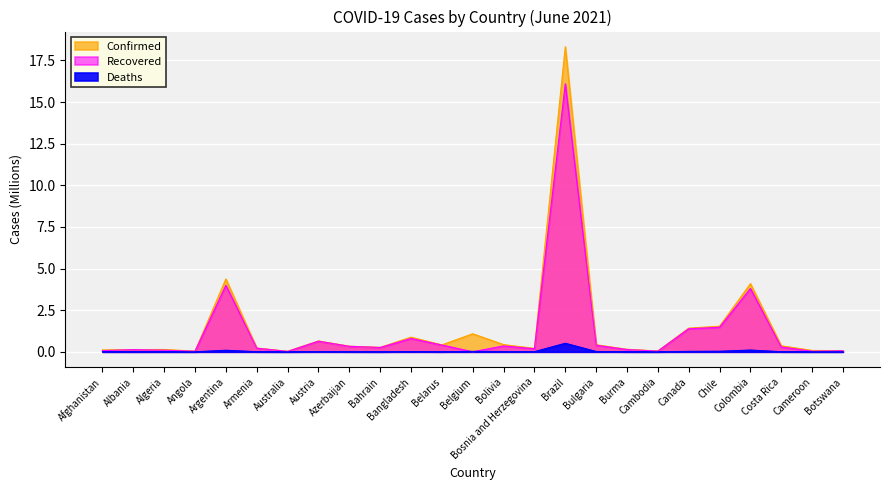

Reading left to right, transcribe all the data shown in this chart.

Confirmed: 0.1	0.1	0.1	0.0	4.4	0.2	0.0	0.7	0.3	0.3	0.9	0.4	1.1	0.4	0.2	18.3	0.4	0.2	0.0	1.4	1.5	4.1	0.4	0.1	0.1
Recovered: 0.1	0.1	0.1	0.0	4.0	0.2	0.0	0.6	0.3	0.3	0.8	0.4	0.0	0.4	0.2	16.1	0.4	0.1	0.0	1.4	1.5	3.8	0.3	0.0	0.1
Deaths: 0.0	0.0	0.0	0.0	0.1	0.0	0.0	0.0	0.0	0.0	0.0	0.0	0.0	0.0	0.0	0.5	0.0	0.0	0.0	0.0	0.0	0.1	0.0	0.0	0.0